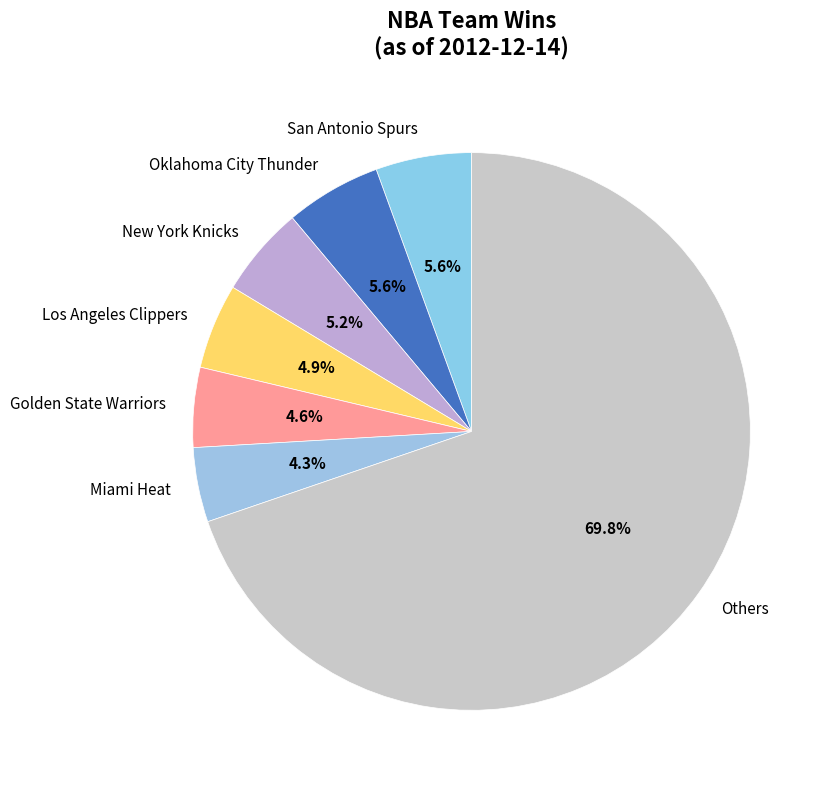

Combined, what portion of the pie is Golden State Warriors and Others?

74.4%